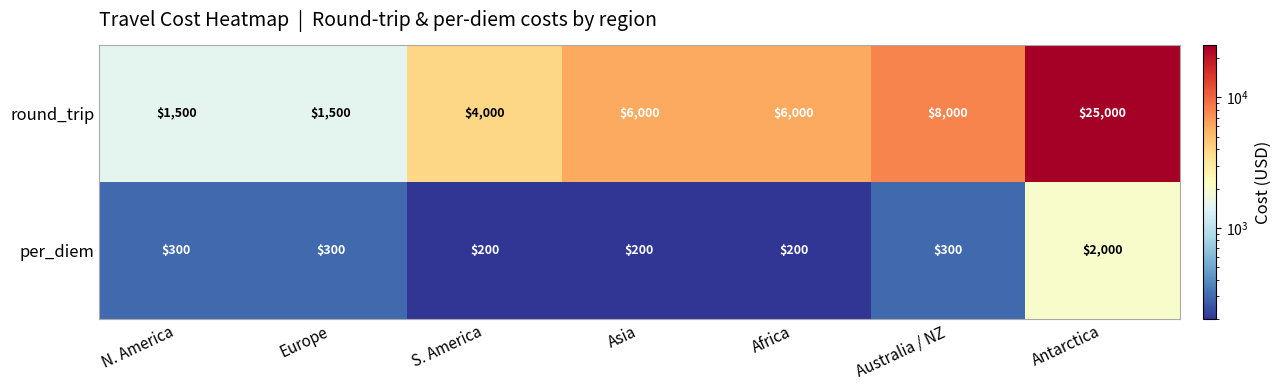

At which category is the sum across all series the highest?

Antarctica